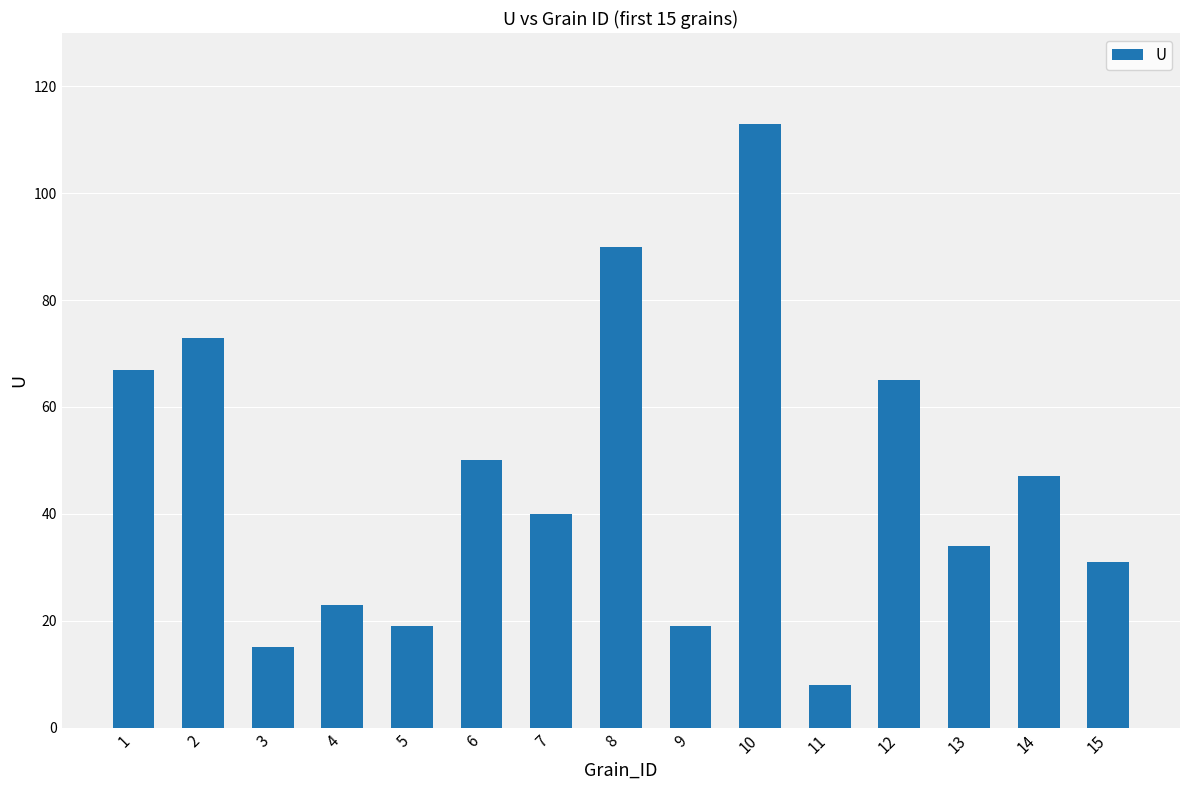

What is the difference between the second highest and second lowest values?

75